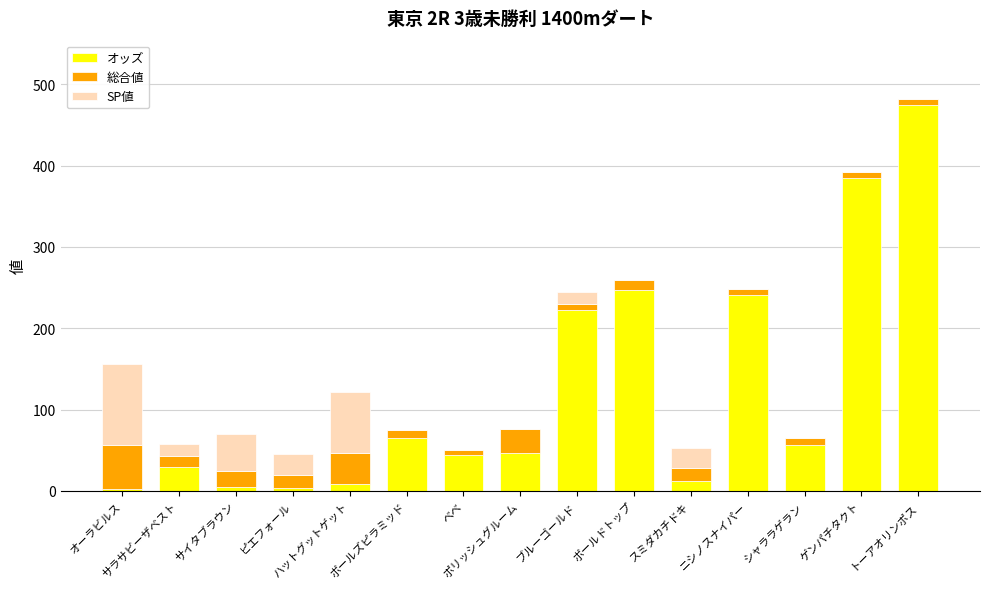

What is the highest value of the オッズ series?

474.5